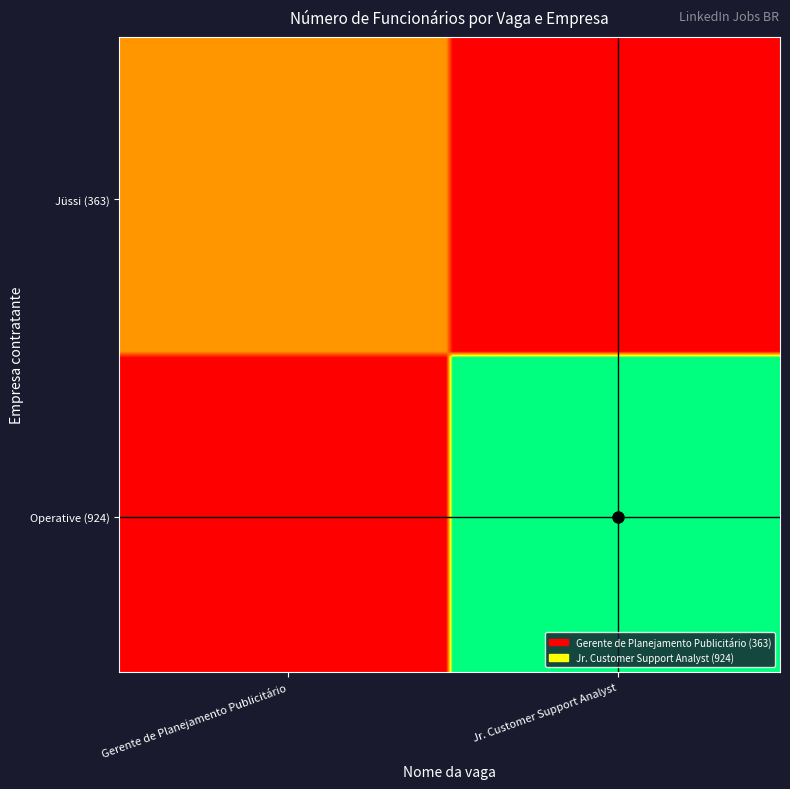

What is the maximum value shown in the chart?

924